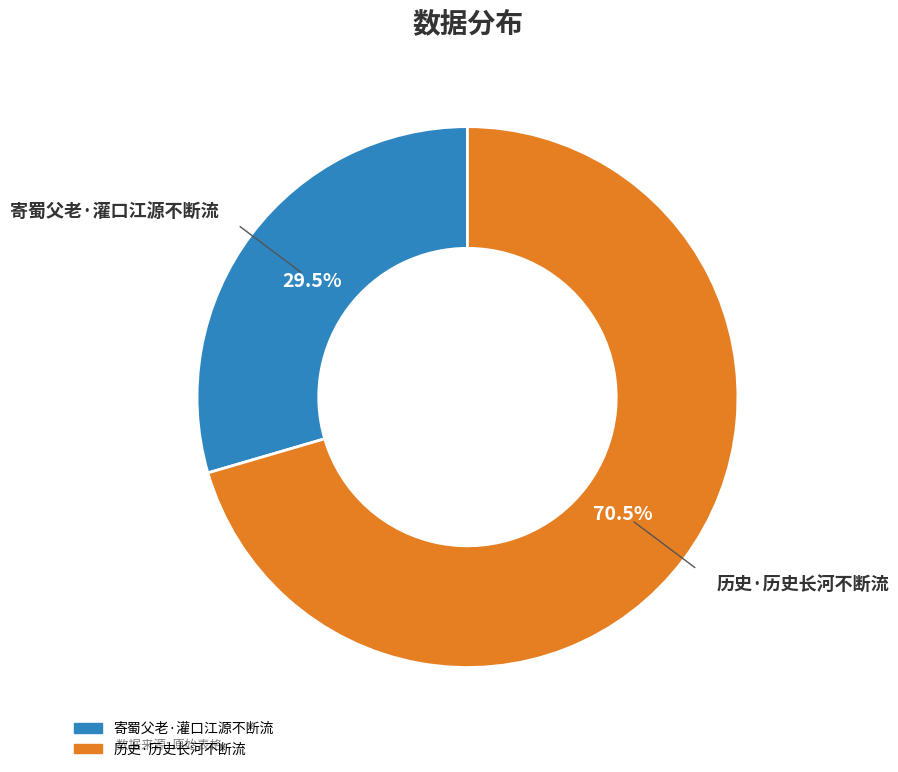

Rank the categories by value from highest to lowest.

历史·历史长河不断流, 寄蜀父老·灌口江源不断流